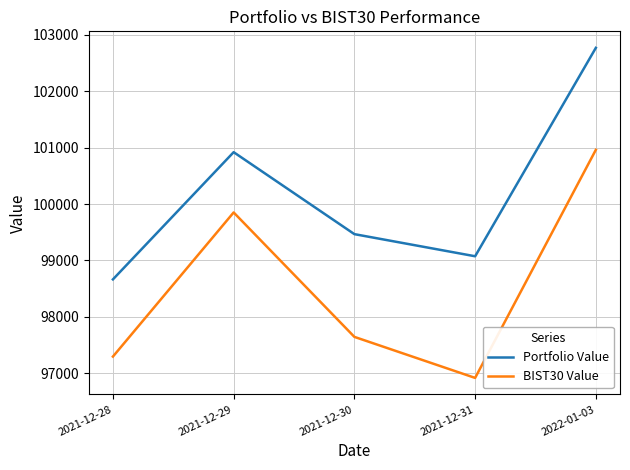

At how many categories does at least one series exceed 97541?

5